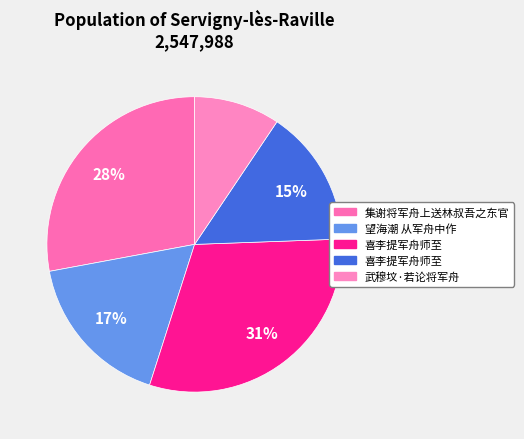

Which slice is the largest?

喜李提军舟师至